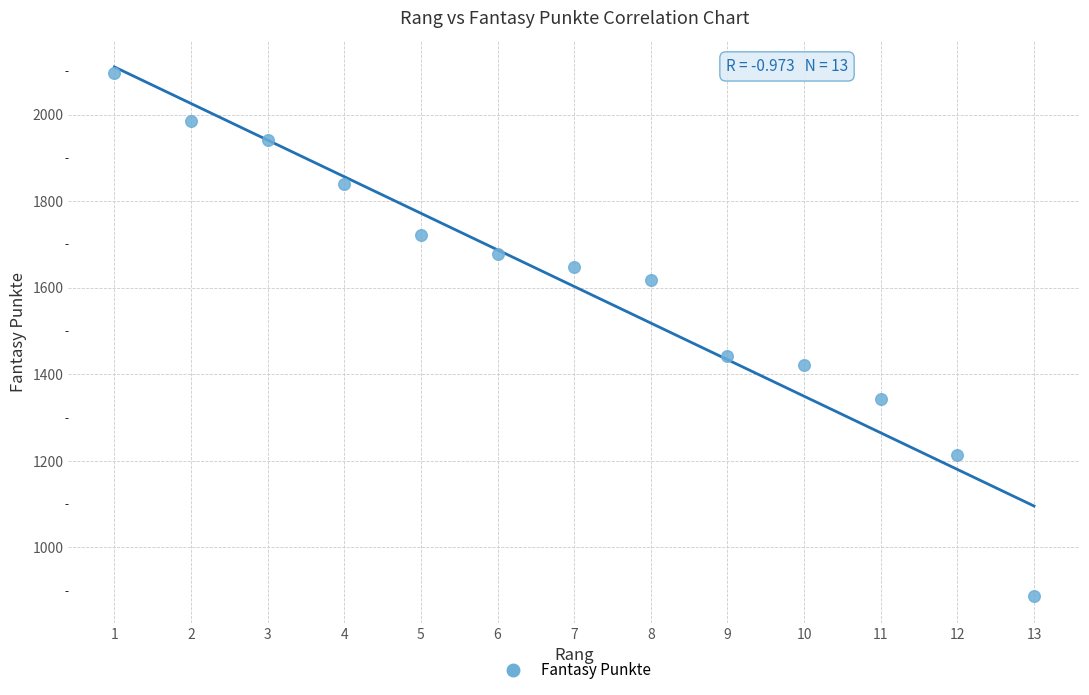

What Y value in the scatter plot is closest to 1492?

1442